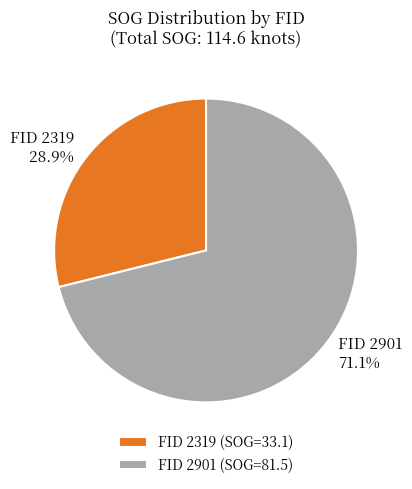

Is FID 2319 the majority of the pie?

No